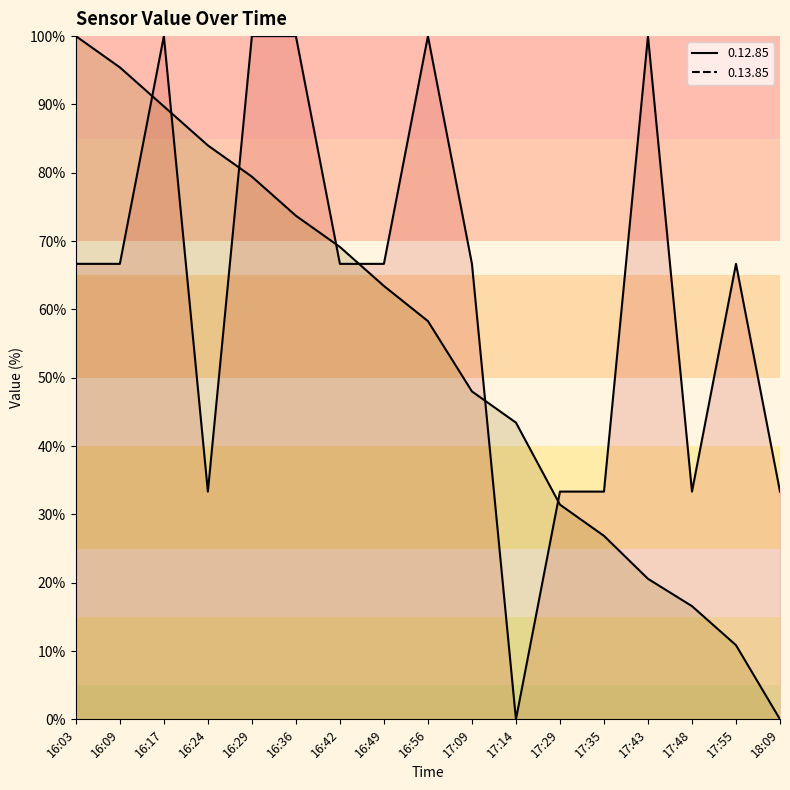

Is it true that 0.13.85 line equals 84.0 at 16:24?

True